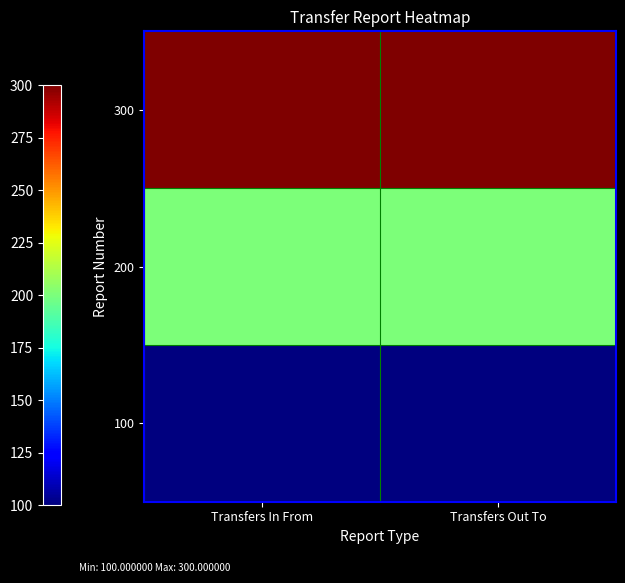

Between Transfers Out To and Transfers In From, which is larger?

Transfers Out To